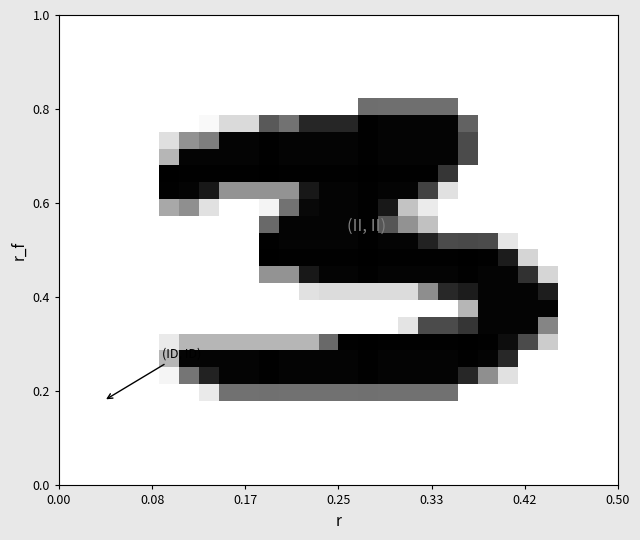

How many categories are shown in the chart?

28